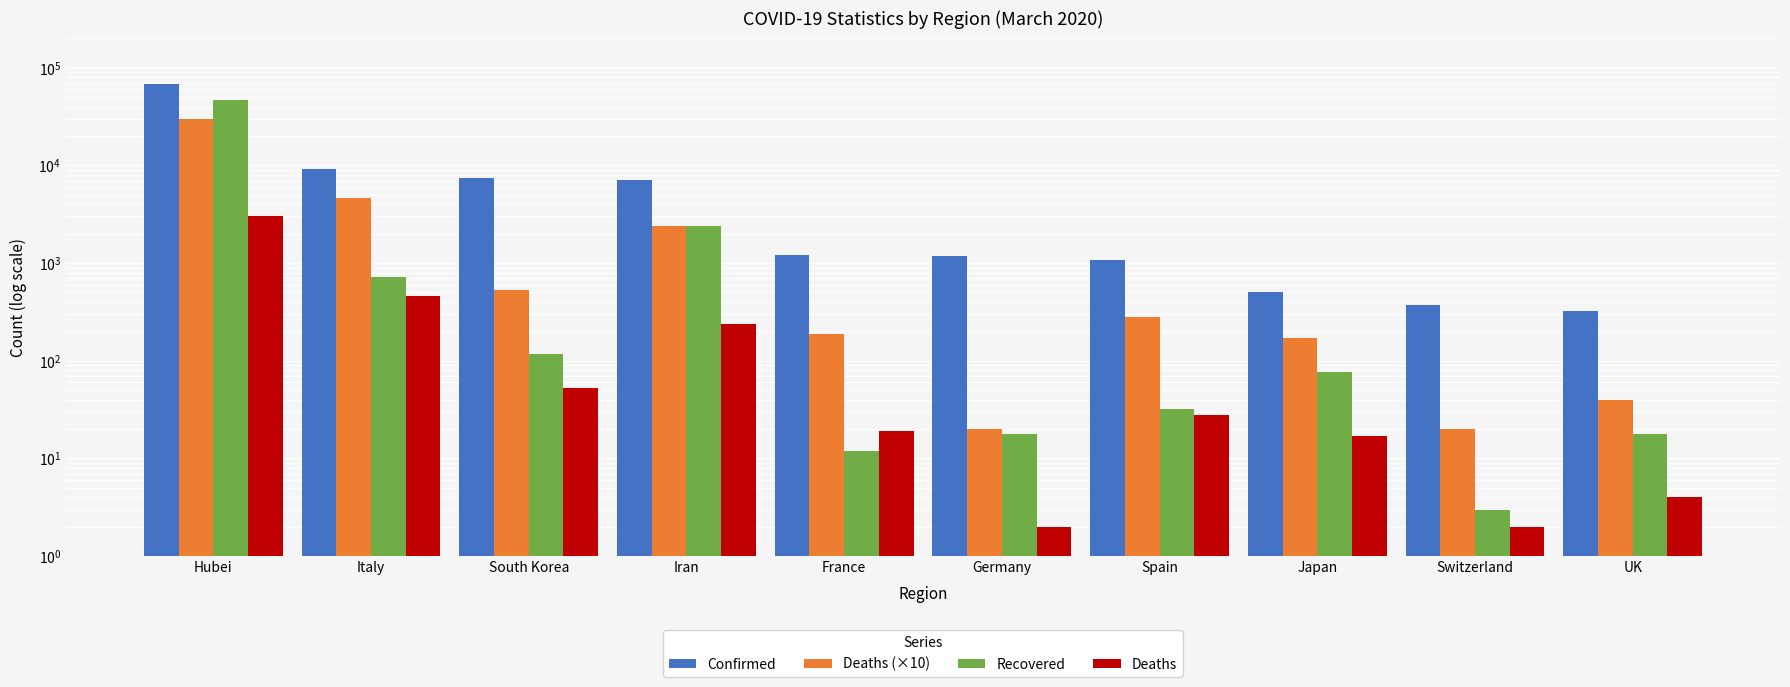

Reading left to right, transcribe all the data shown in this chart.

Confirmed: Hubei=67743	Italy=9172	South Korea=7478	Iran=7161	France=1209	Germany=1176	Spain=1073	Japan=511	Switzerland=374	UK=321
Deaths (×10): Hubei=30080	Italy=4630	South Korea=530	Iran=2370	France=190	Germany=20	Spain=280	Japan=170	Switzerland=20	UK=40
Recovered: Hubei=46488	Italy=724	South Korea=118	Iran=2394	France=12	Germany=18	Spain=32	Japan=76	Switzerland=3	UK=18
Deaths: Hubei=3008	Italy=463	South Korea=53	Iran=237	France=19	Germany=2	Spain=28	Japan=17	Switzerland=2	UK=4